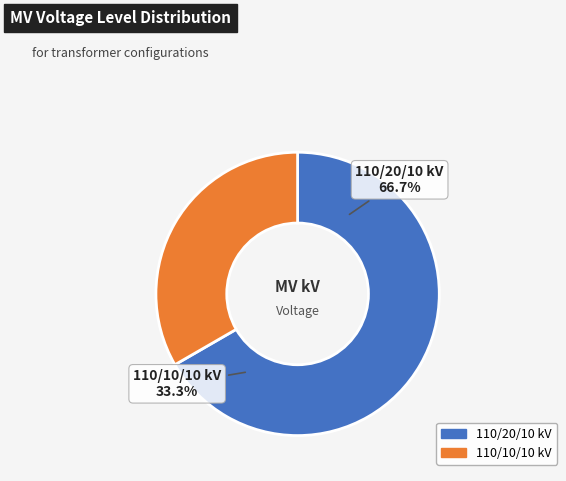

Count the number of slices in the pie.

2